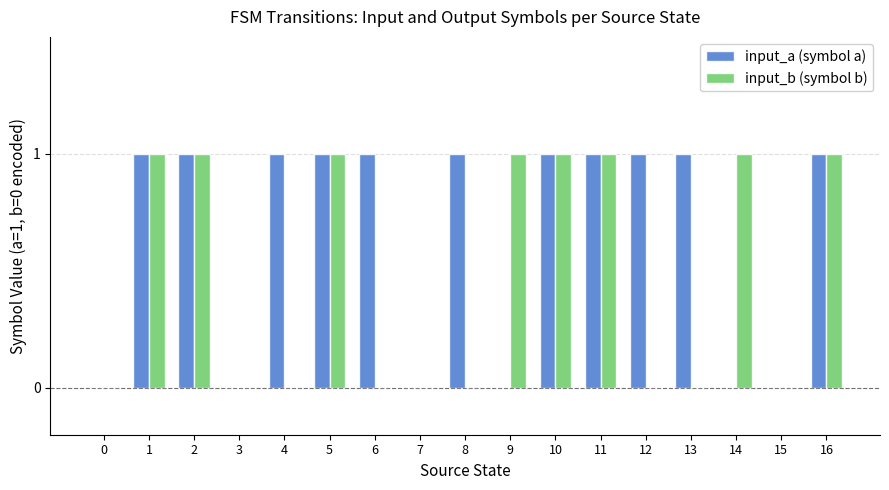

What is the sum of all input_a (symbol a) values?

11